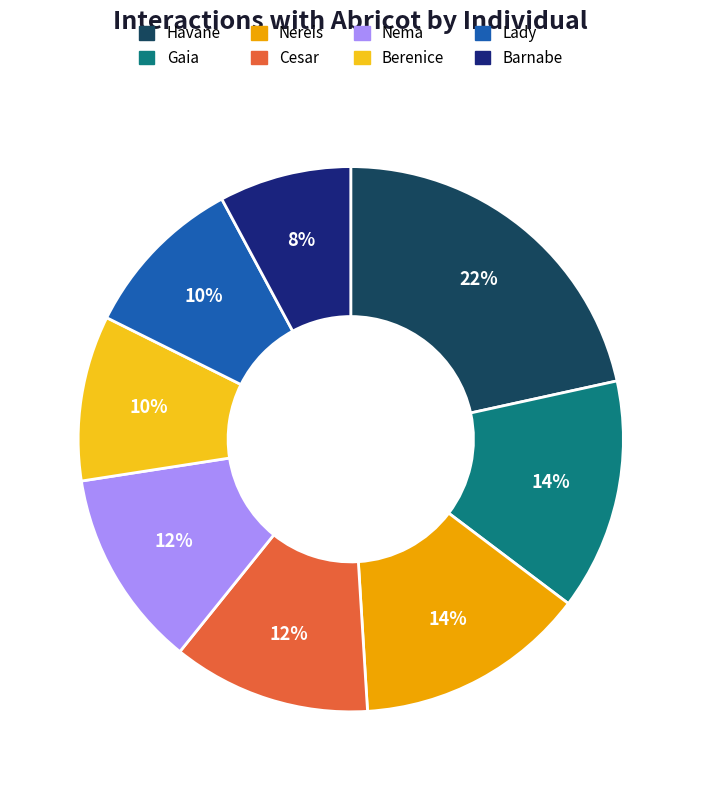

Combined, do Gaia and Havane account for over 50%?

No